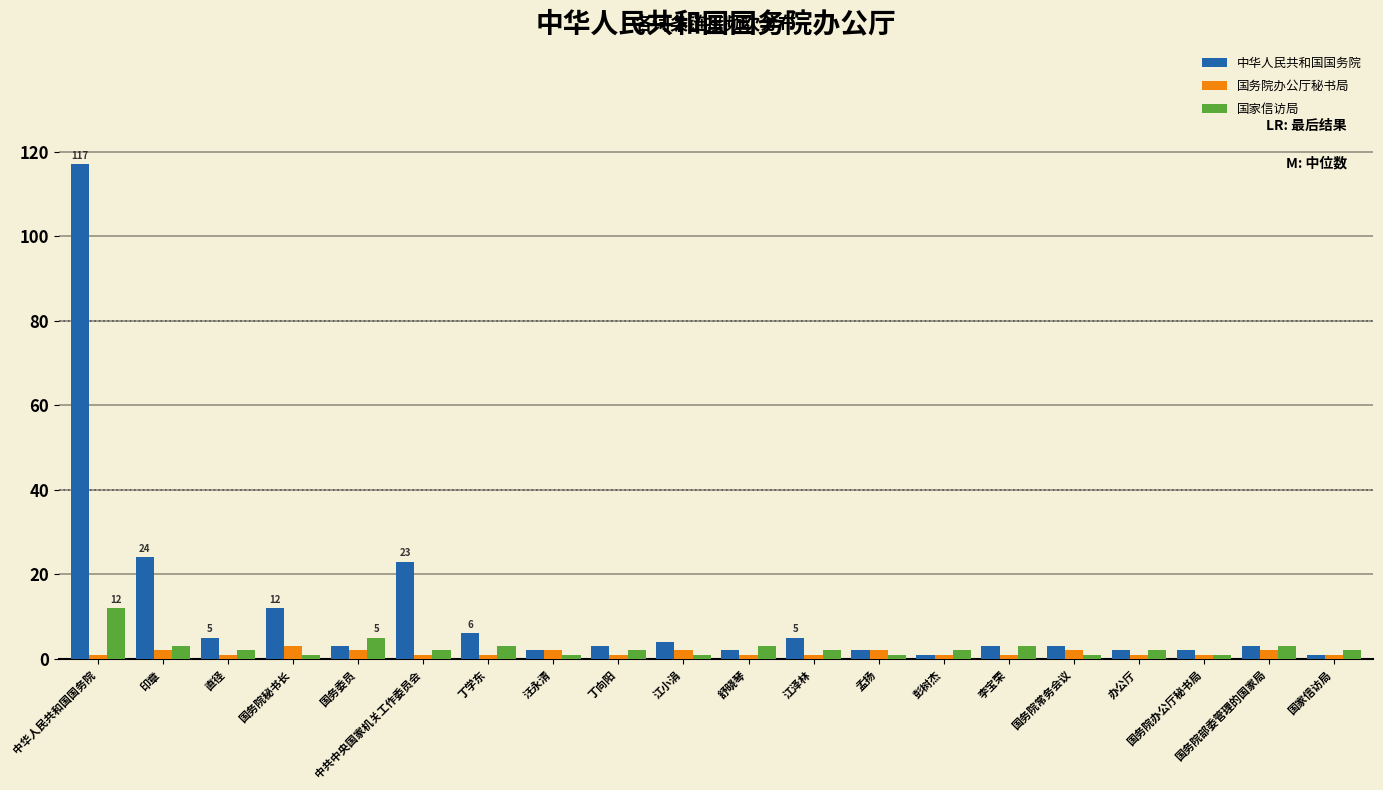

What is the value of the 中华人民共和国国务院 bar at the 6th from the left?

23